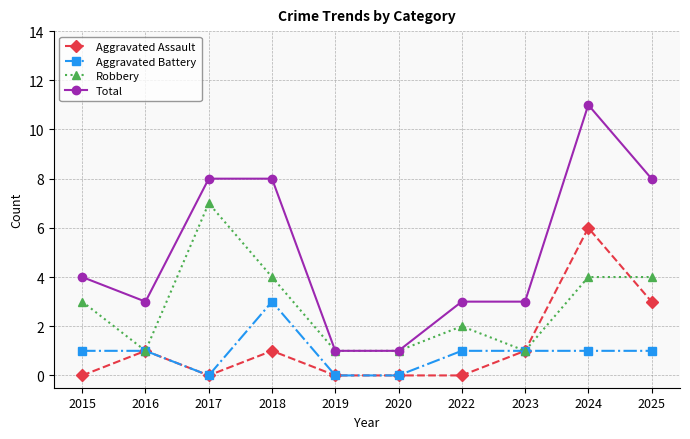

Which series has the largest range (max minus min)?

Total